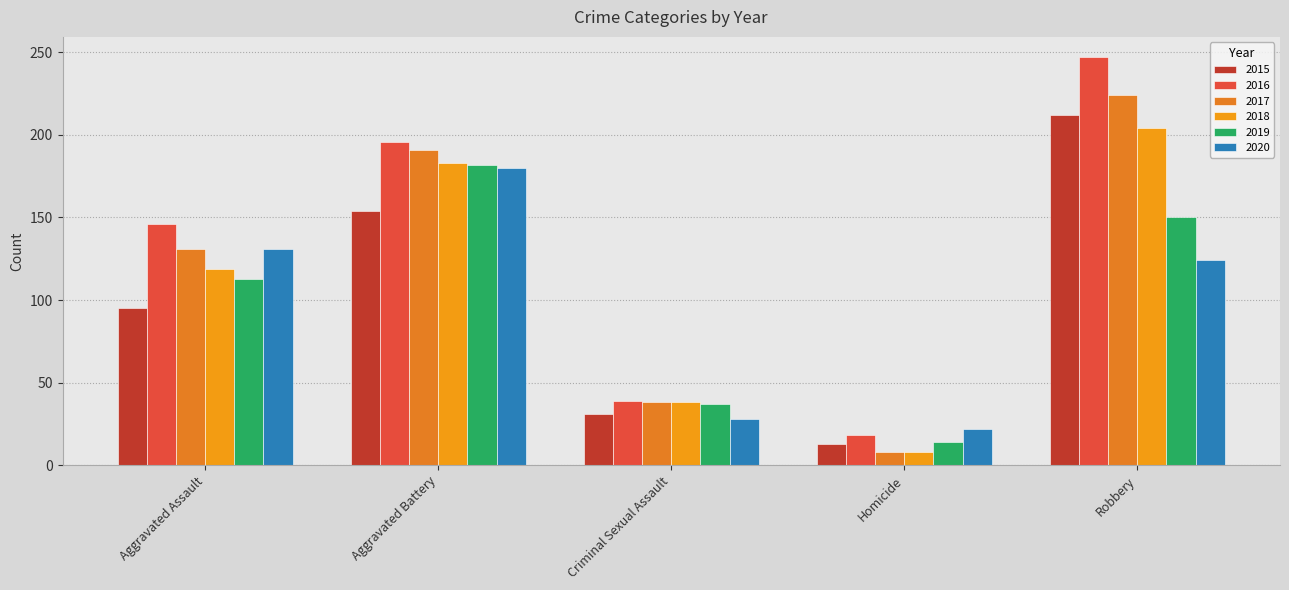

What is the approximate value of 2015 at Criminal Sexual Assault, to the nearest 10?

30